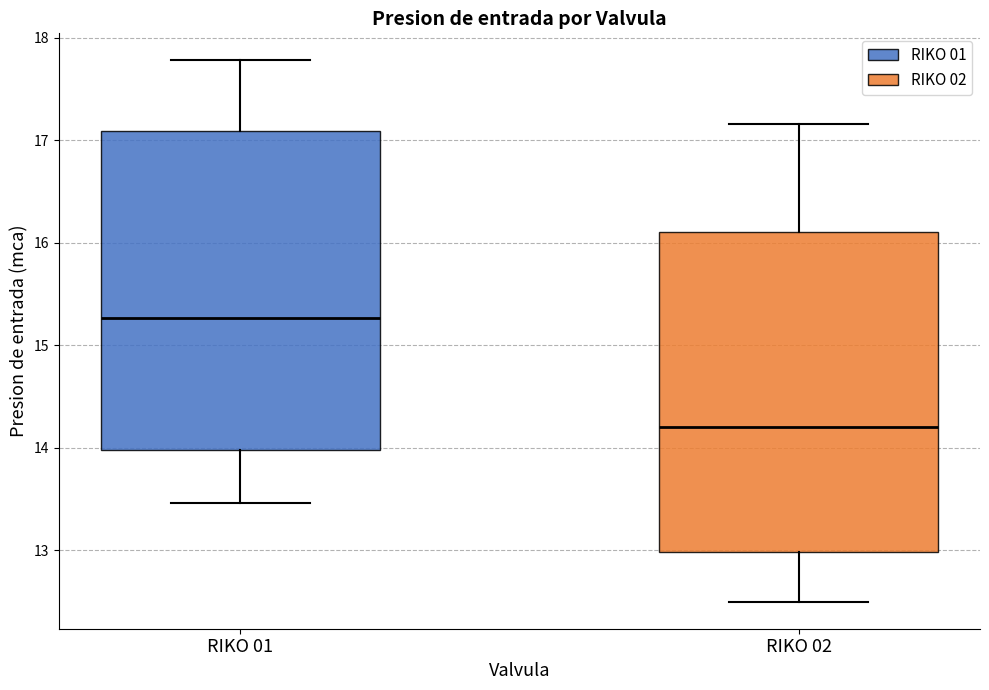

Reading left to right, read every box against the y-axis: the position of its median line, the range the box covers, and the ends of its whiskers. The values are not printed on the chart, so give them approximately, as read against the axis.

RIKO 01: median 15.3, box 14.0 to 17.1, whiskers 13.5 to 17.8
RIKO 02: median 14.2, box 13.0 to 16.1, whiskers 12.5 to 17.2